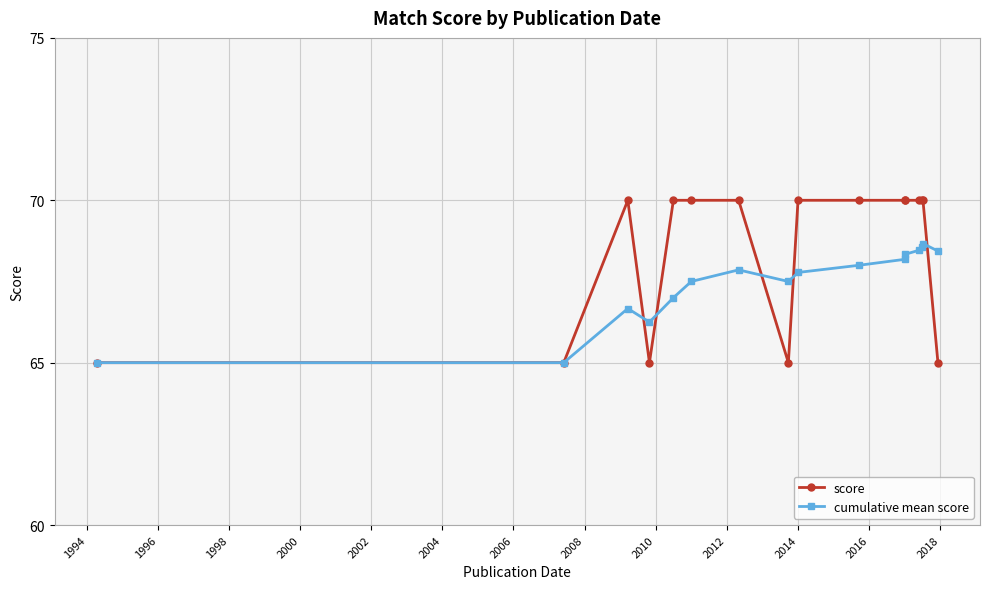

How many distinct data groups are displayed?

2